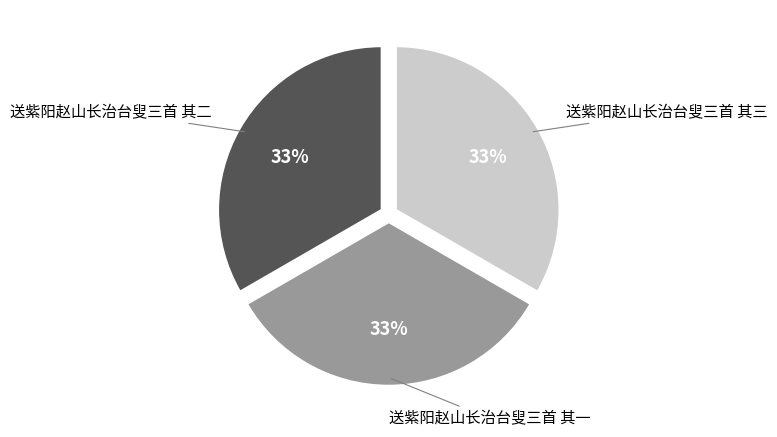

To the nearest percent, what is the average slice percentage?

33%